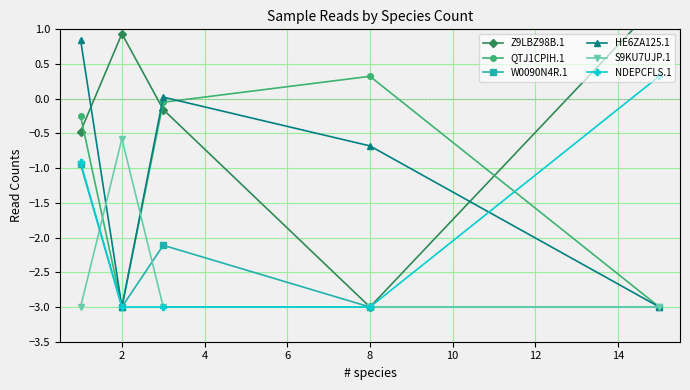

What is the smallest value displayed?

-3.0